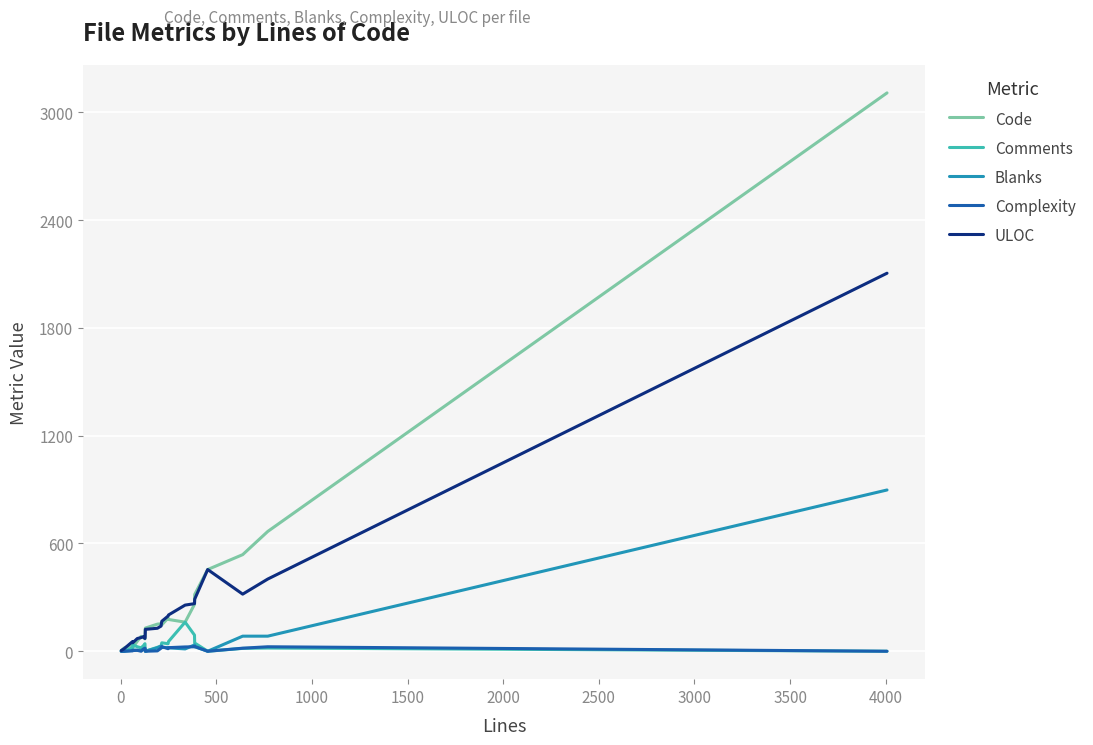

Which series has the widest spread of values?

Code